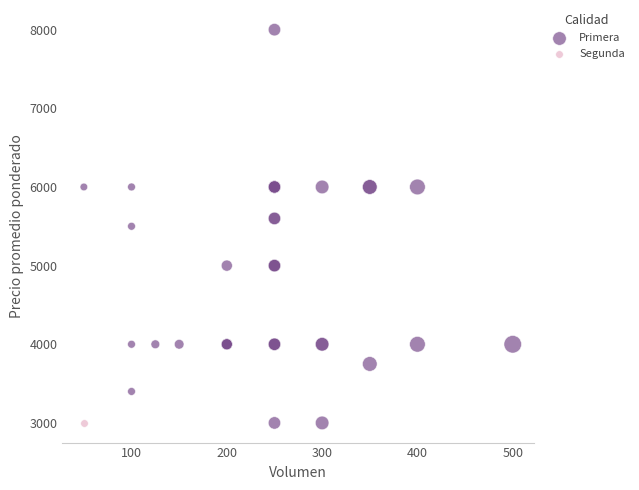

What are all the series names shown in the legend?

Primera, Segunda